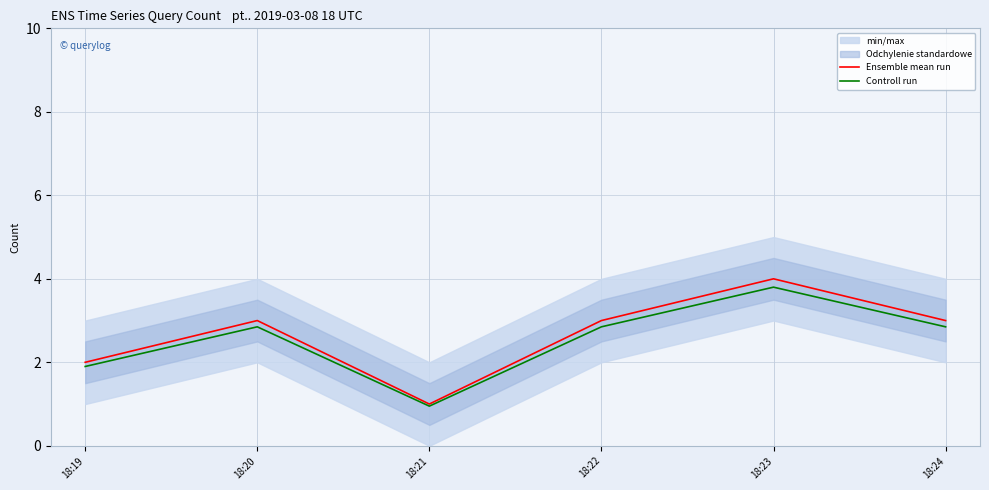

What is the value of the Ensemble mean run point at the 2nd from the left?

3.0